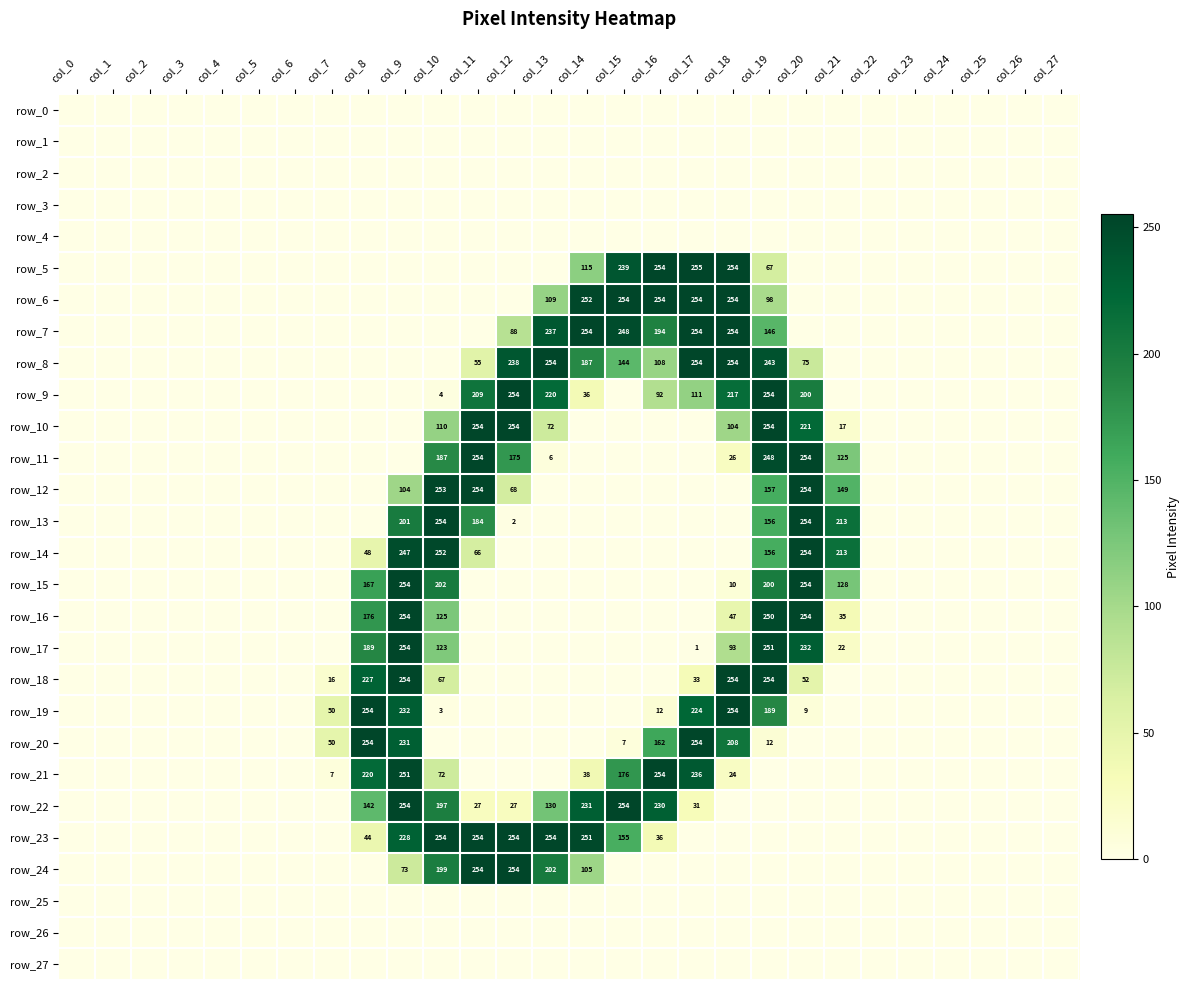

What is the sum of all row_7 values?

1675